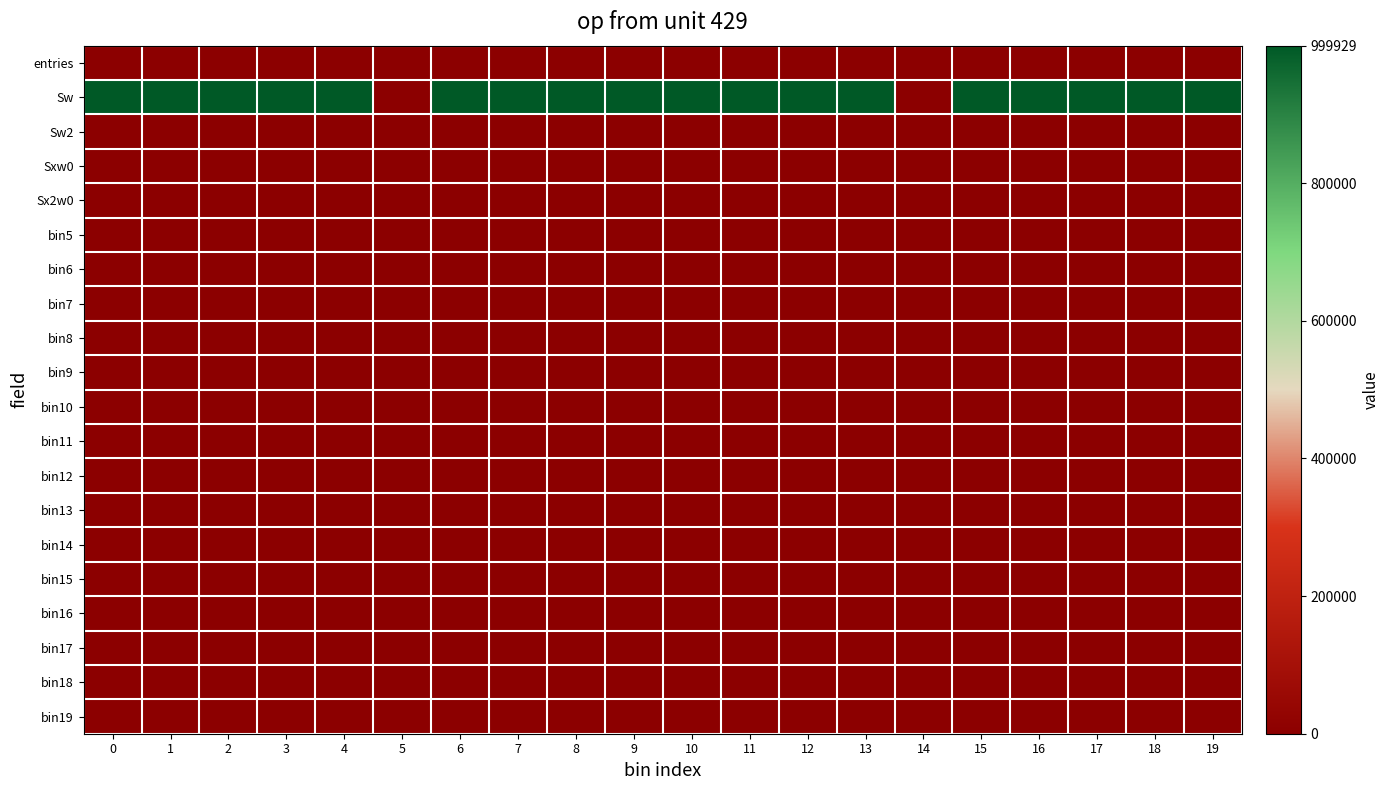

What is the maximum value shown in the chart?

999929